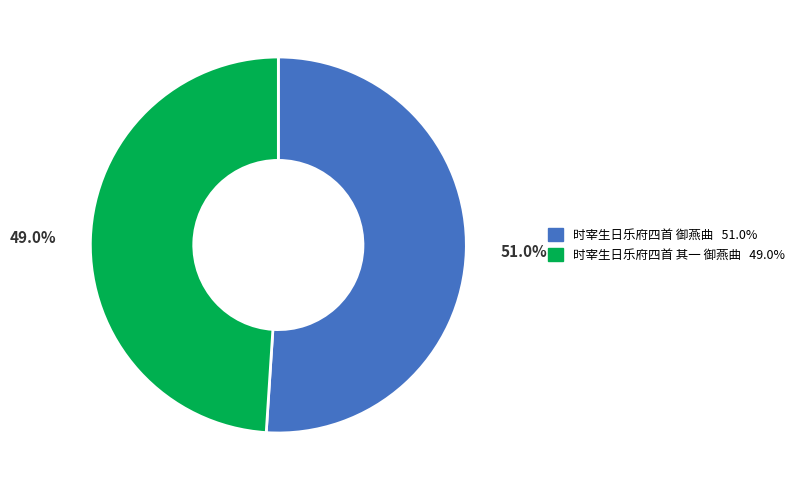

Which category has the smallest portion of the pie?

时宰生日乐府四首 其一 御燕曲